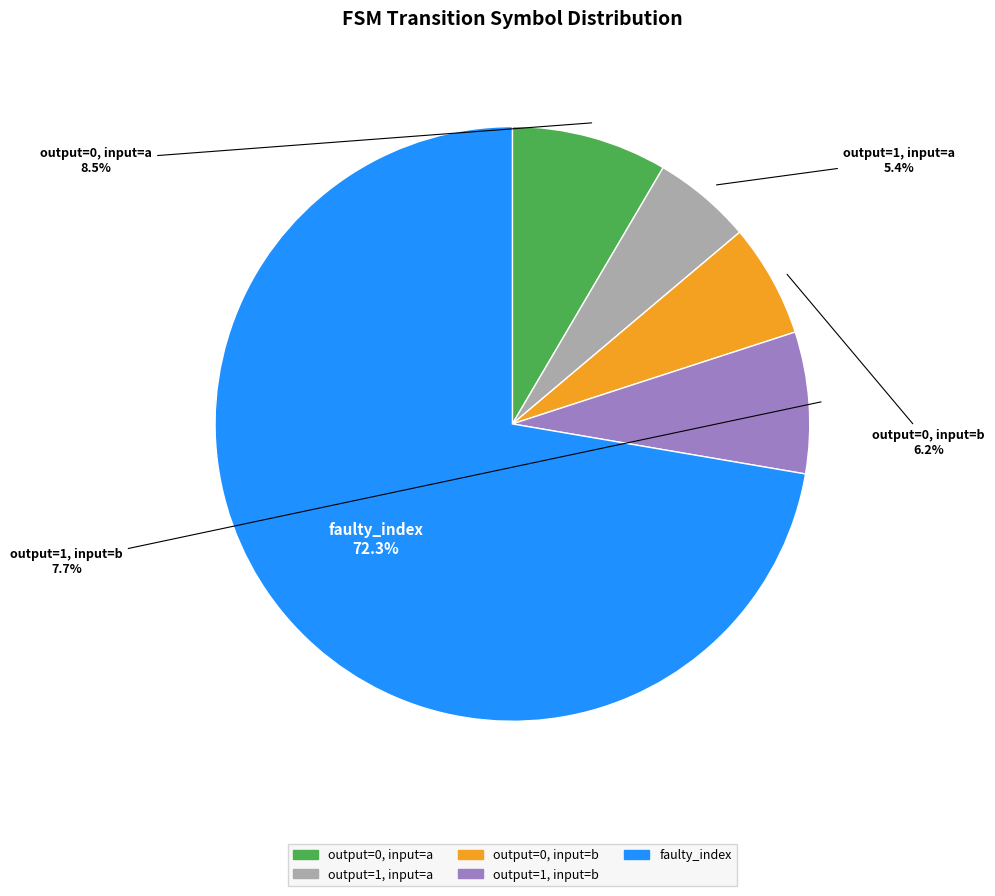

Does any single category account for the majority?

Yes